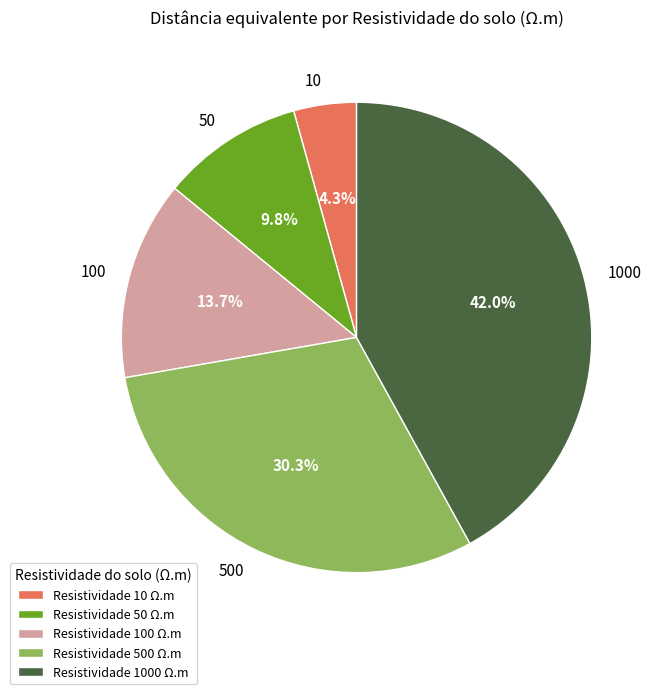

What portion of the pie excludes 500?

69.7%